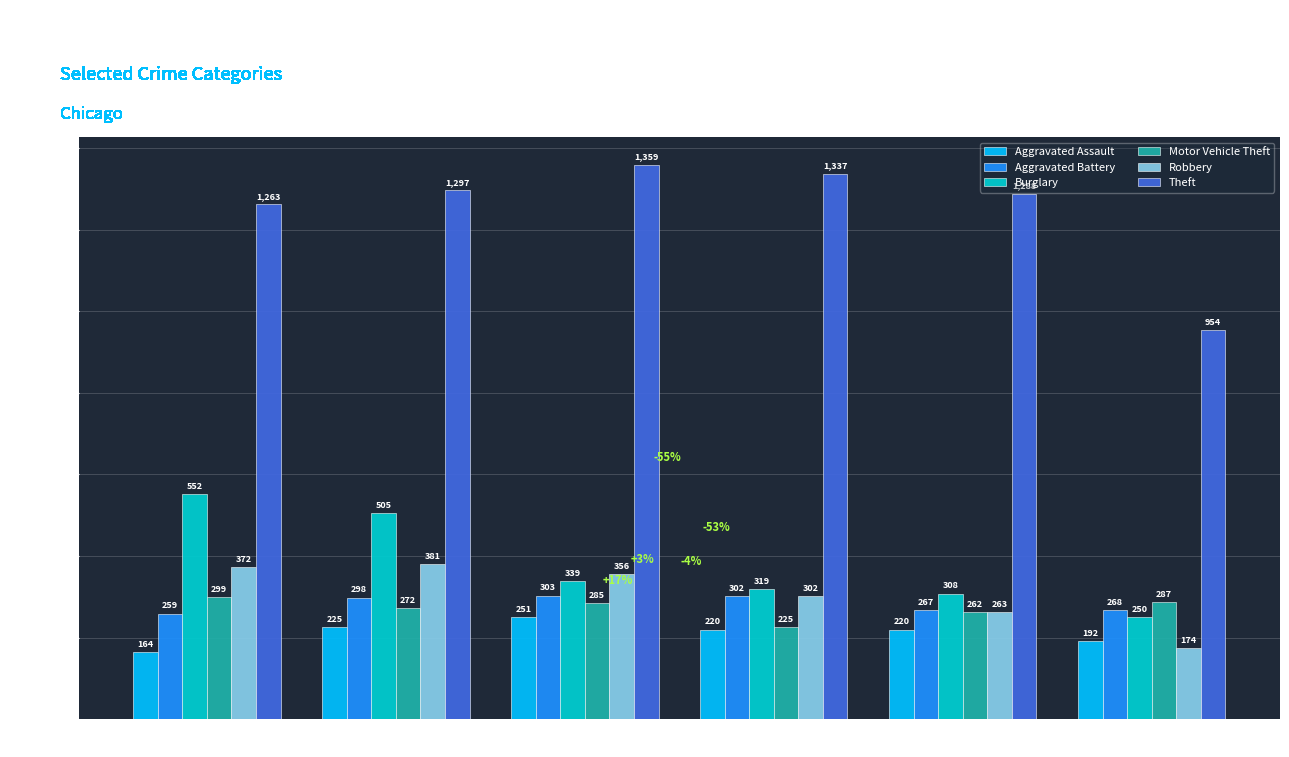

Rank the categories by Robbery value from highest to lowest.

2016, 2015, 2017, 2018, 2019, 2020